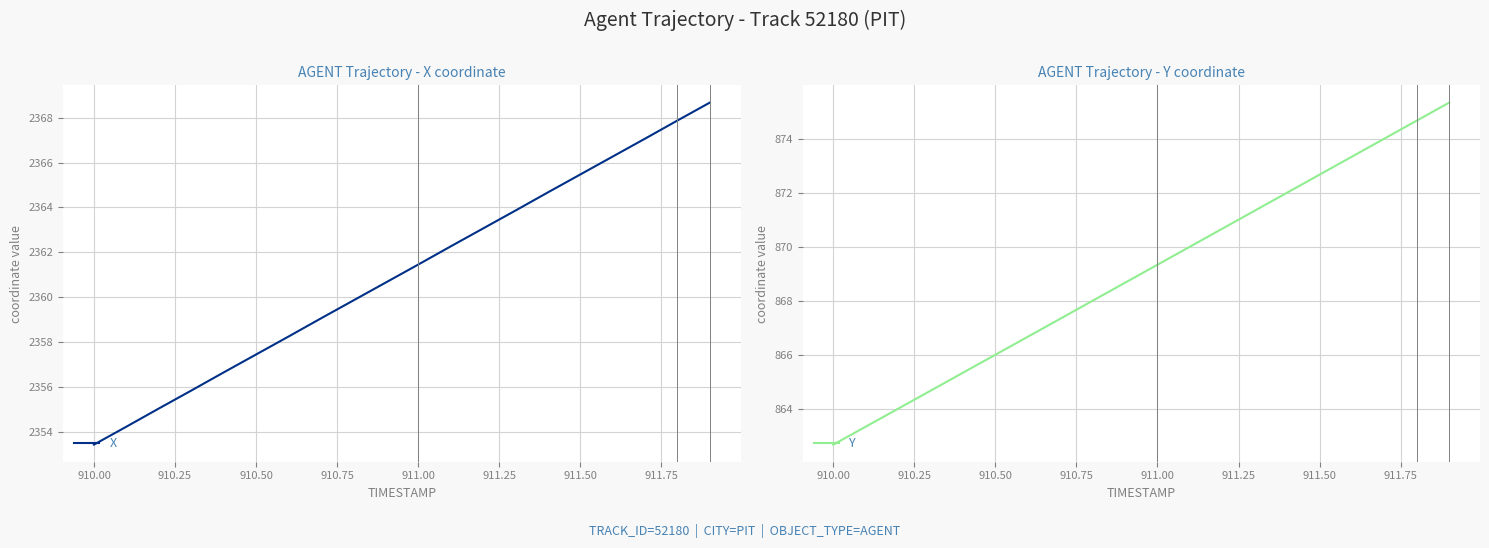

Is it true that X equals 2357.4 at 910.50?

True